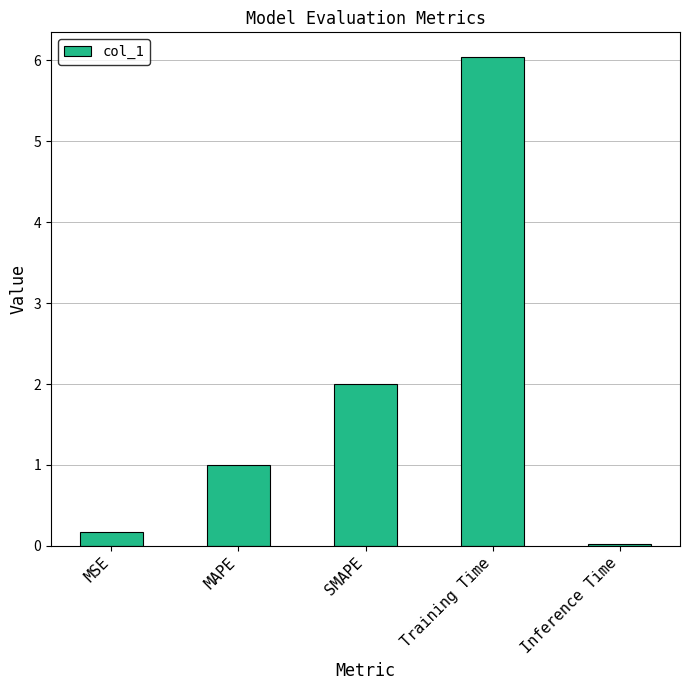

Approximately how many times larger is the value at Training Time compared to SMAPE?

3.0